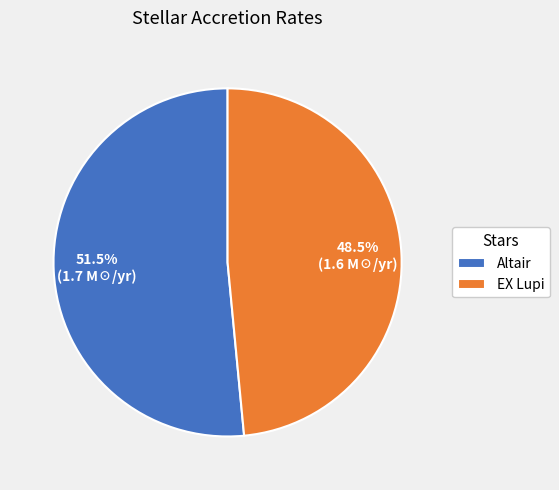

Which category has the smallest portion of the pie?

EX Lupi